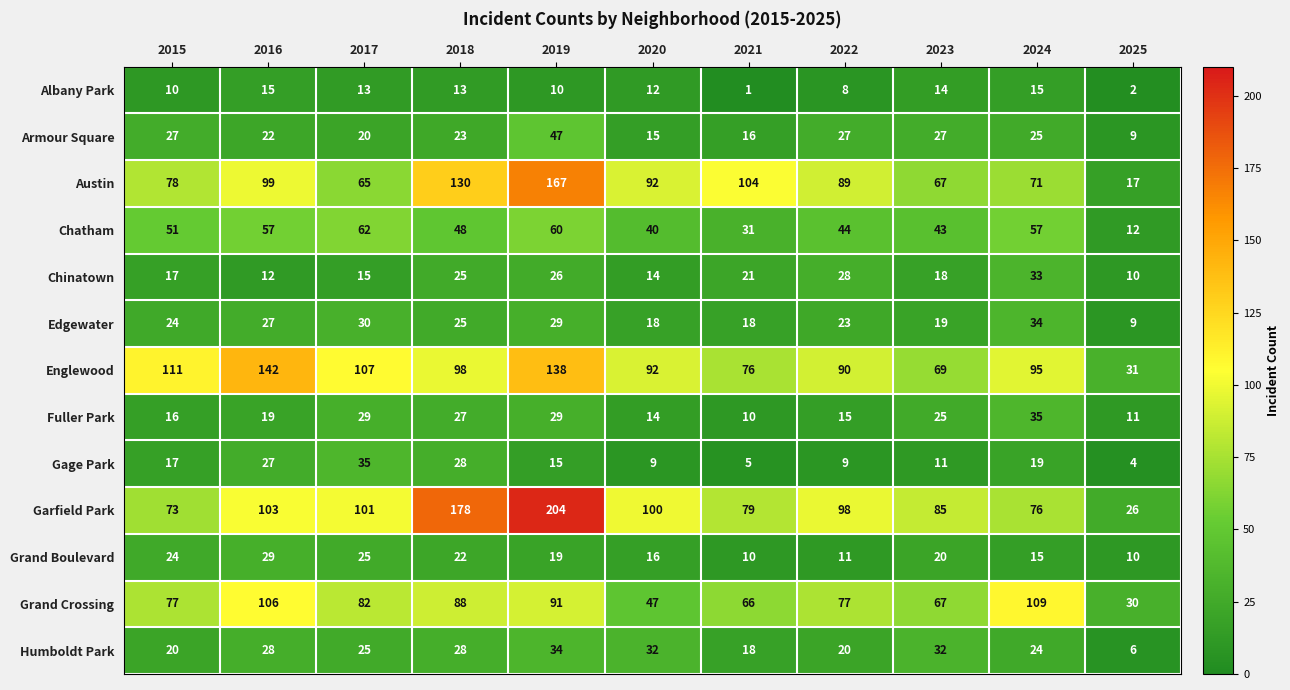

What is the maximum value shown in the chart?

204